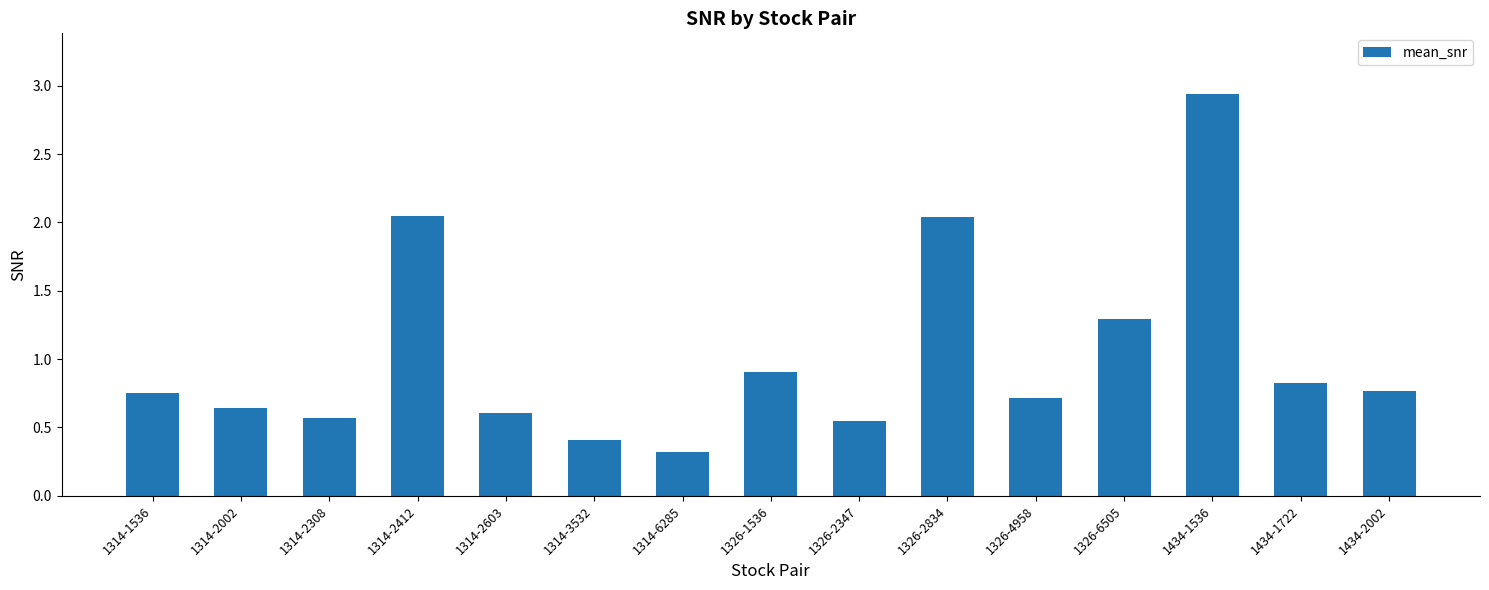

At which label is the value closest to 1?

1326-1536